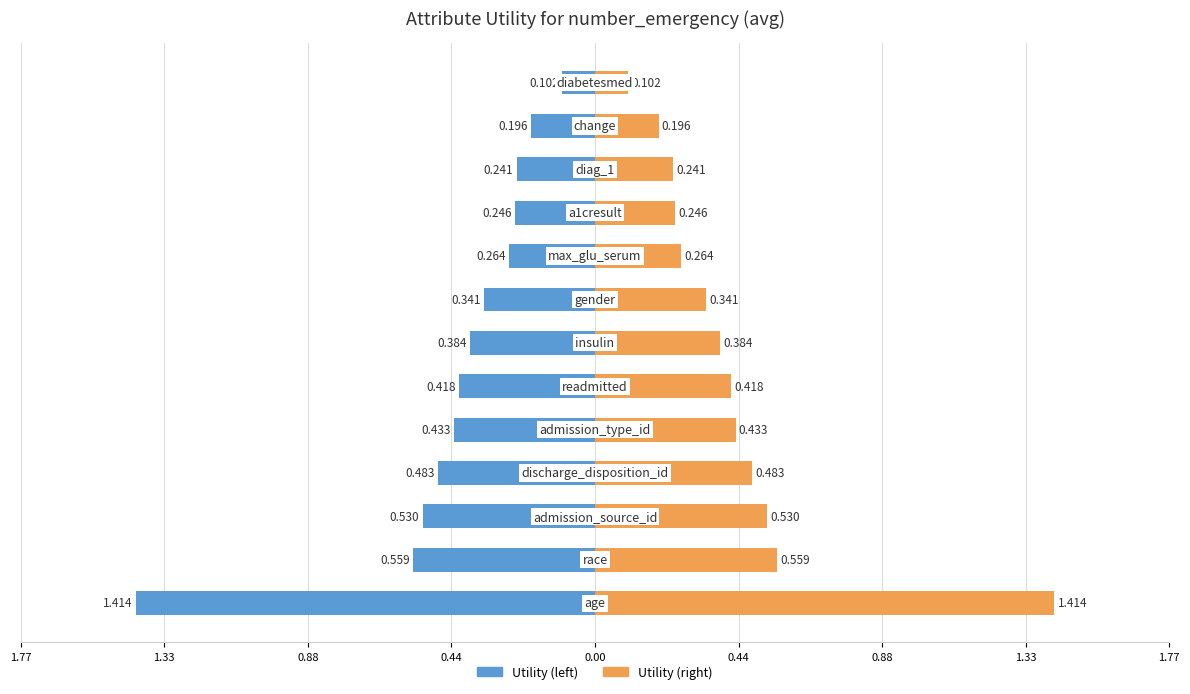

True or false: Left (blue) has a value of -0.5 at 0.44.

True